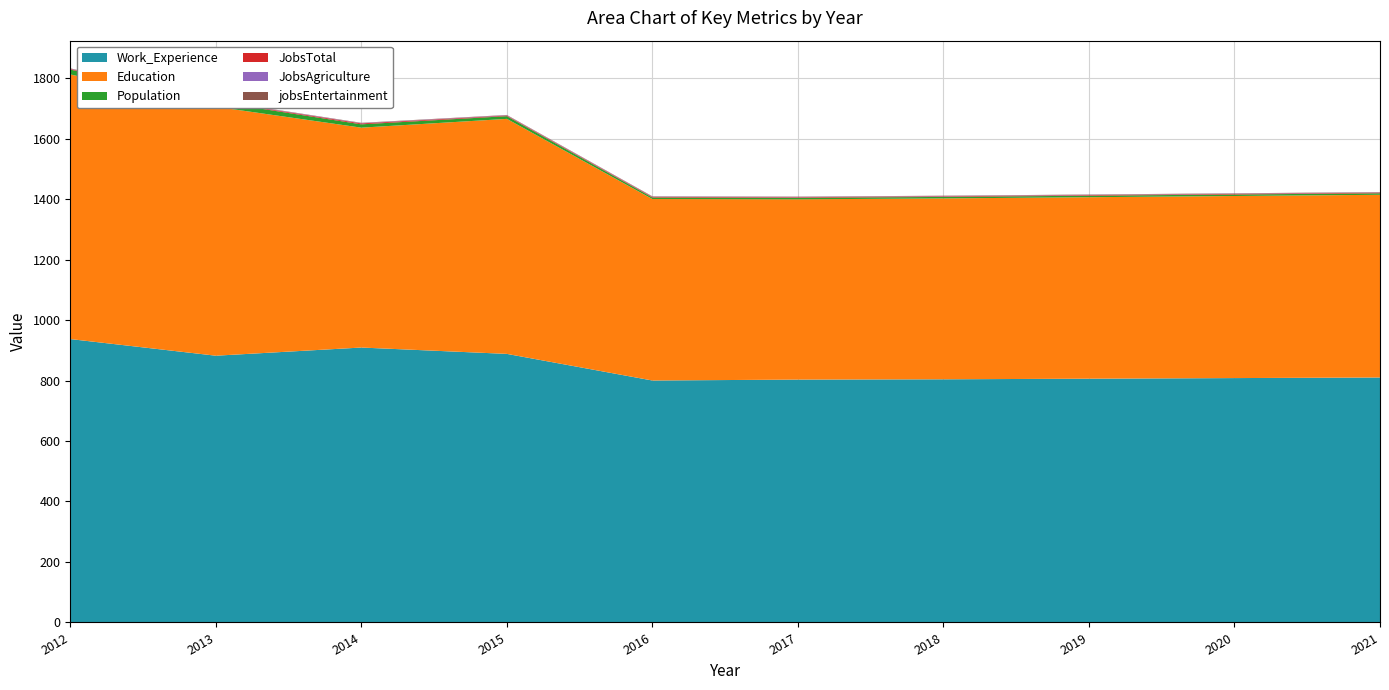

What is the difference between the highest and lowest values at 2014?

908